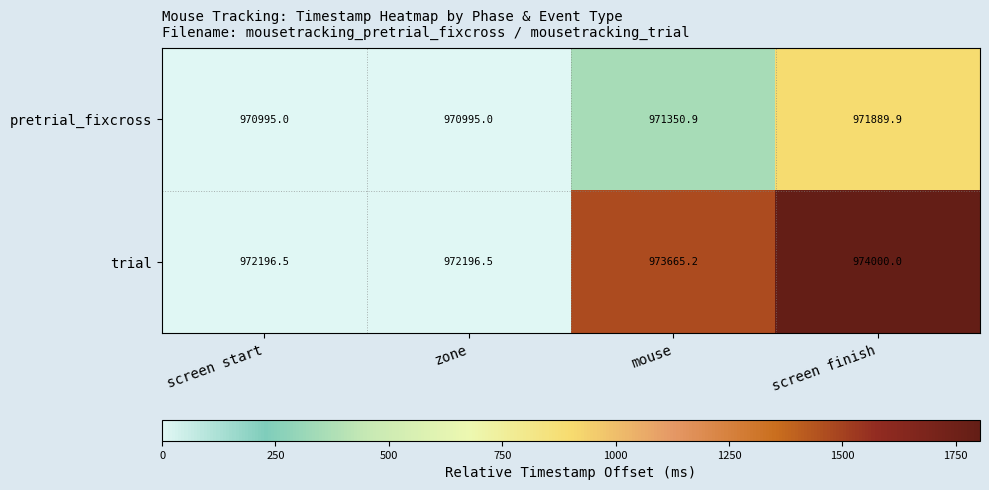

Rank the series by their maximum value, from highest to lowest.

trial, pretrial_fixcross